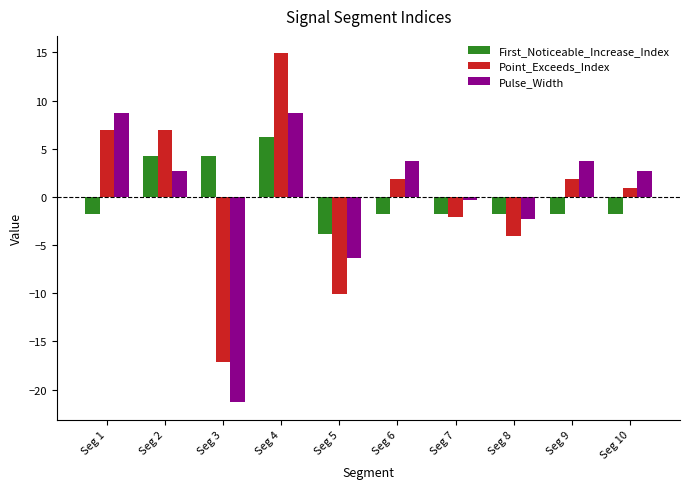

At which label does Point_Exceeds_Index first exceed 1?

Seg 1